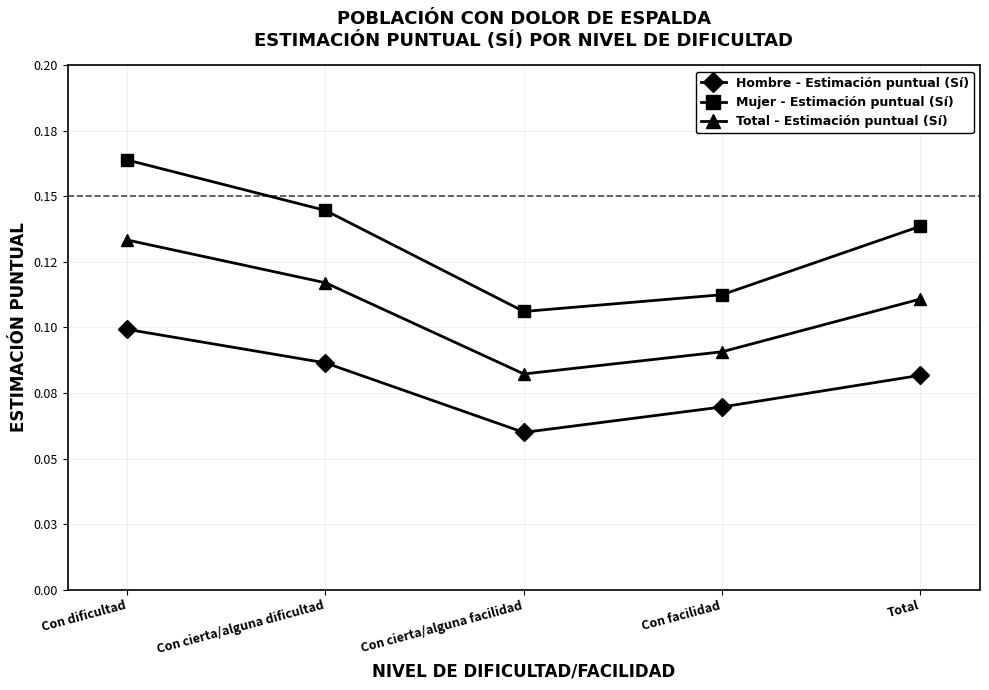

Is this an area chart (filled region under the line)?

No